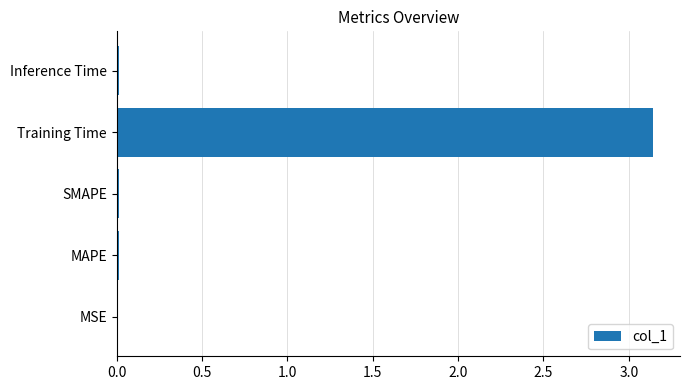

Which category has the highest value across all series?

Training Time